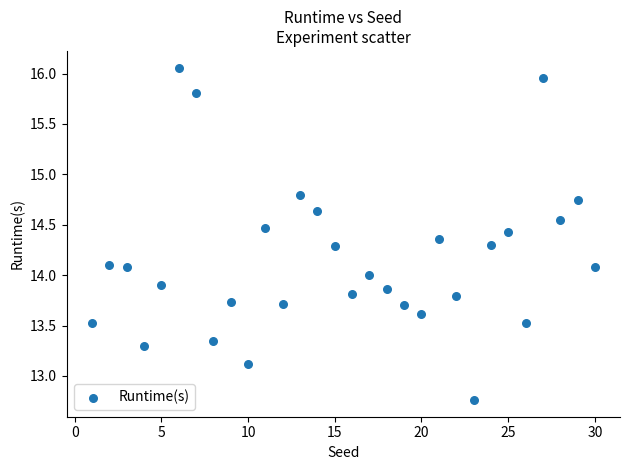

What is the range of Y values (max minus min)?

3.3